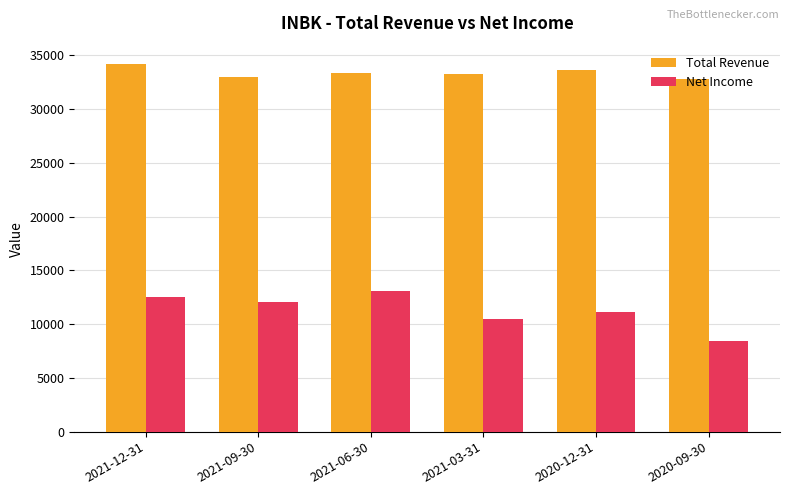

Which series has the widest spread of values?

Net Income